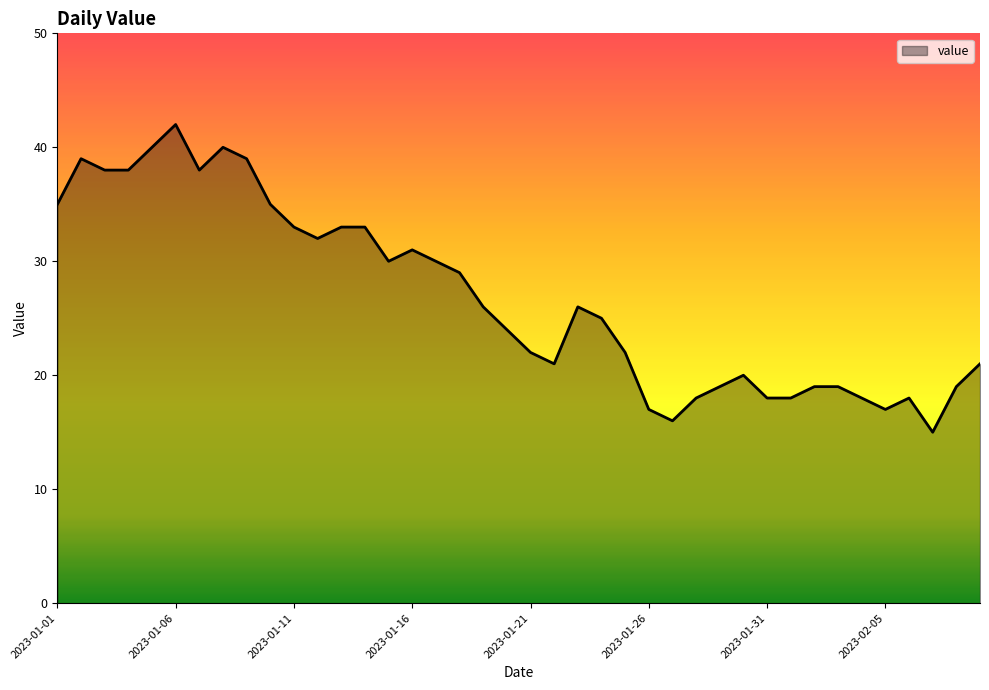

What is the minimum value shown in the chart?

15